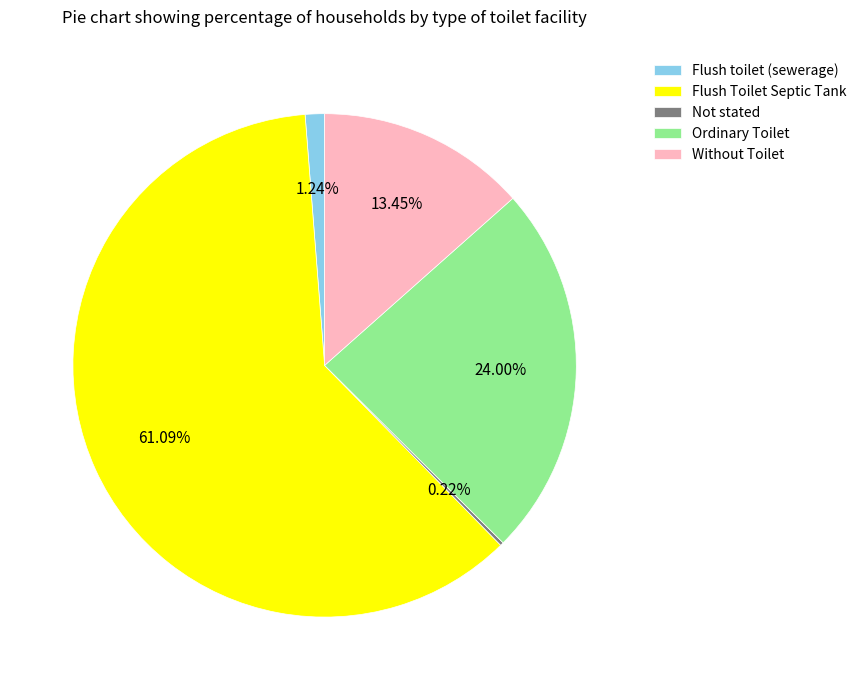

Which category has the biggest portion of the pie?

Flush Toilet Septic Tank